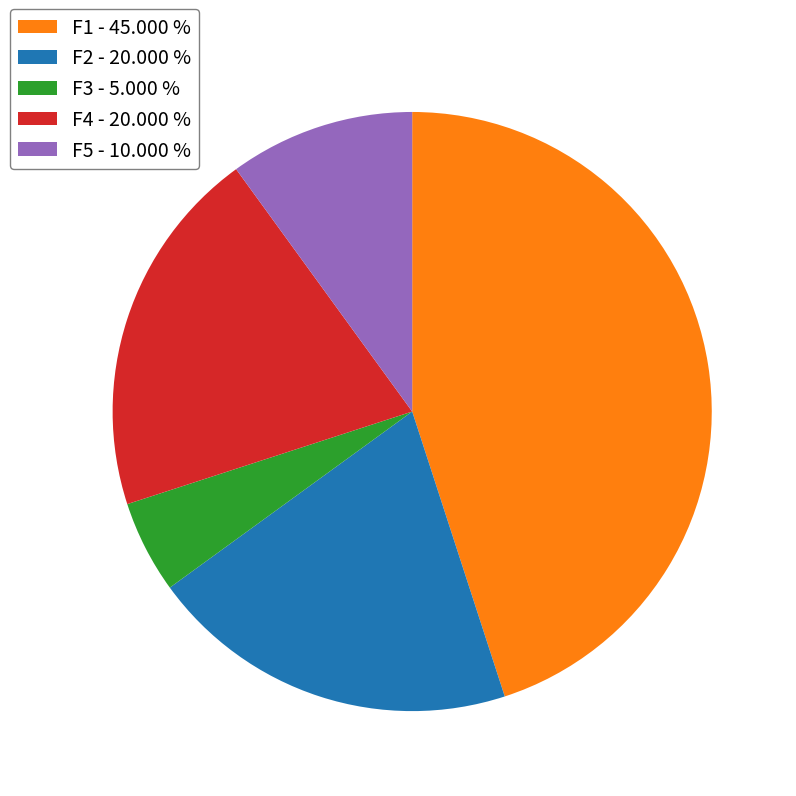

Is the sum of F5 and F1 greater than half?

Yes